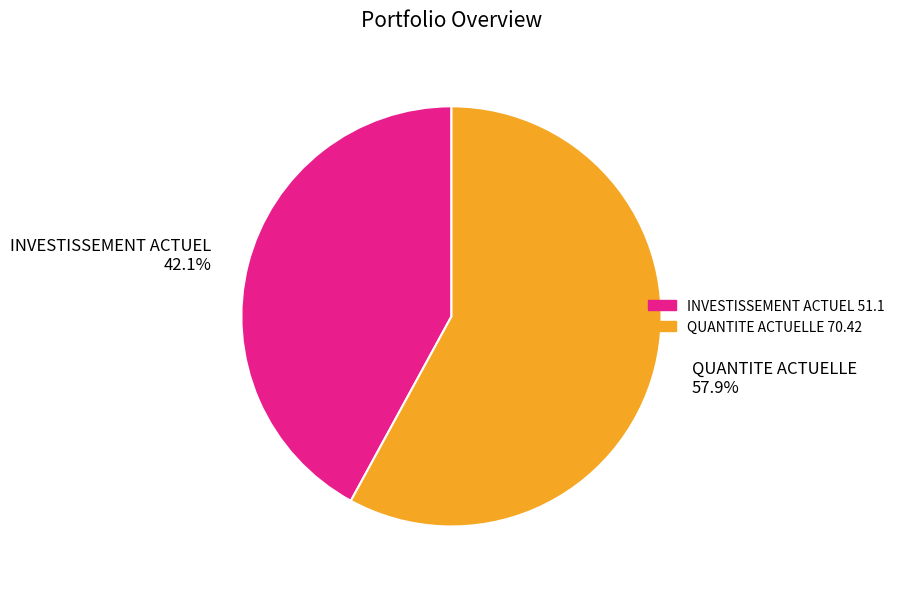

What is the smallest slice in the pie chart?

INVESTISSEMENT ACTUEL